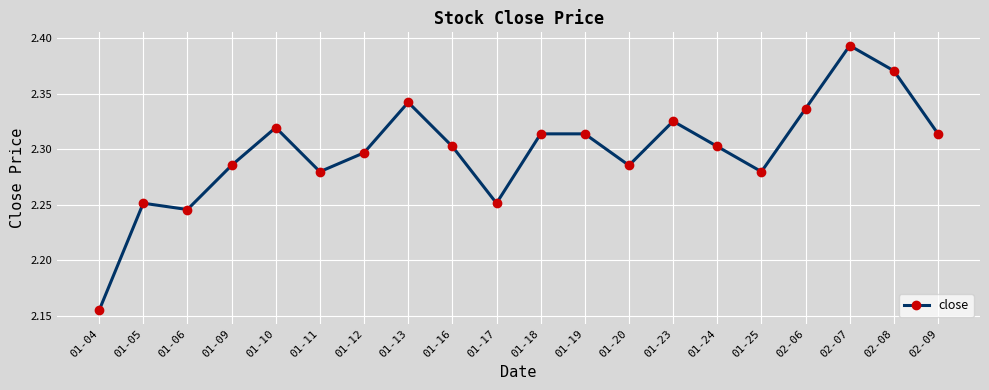

Is this an area chart (filled region under the line)?

No